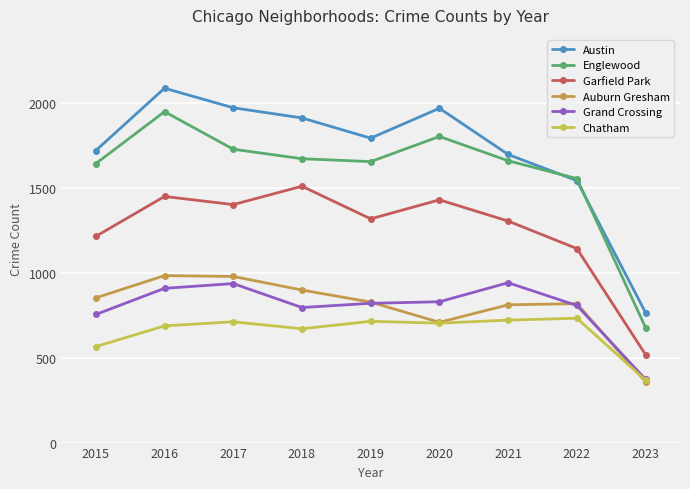

What is the value of the Chatham point at the 5th from the left?

714